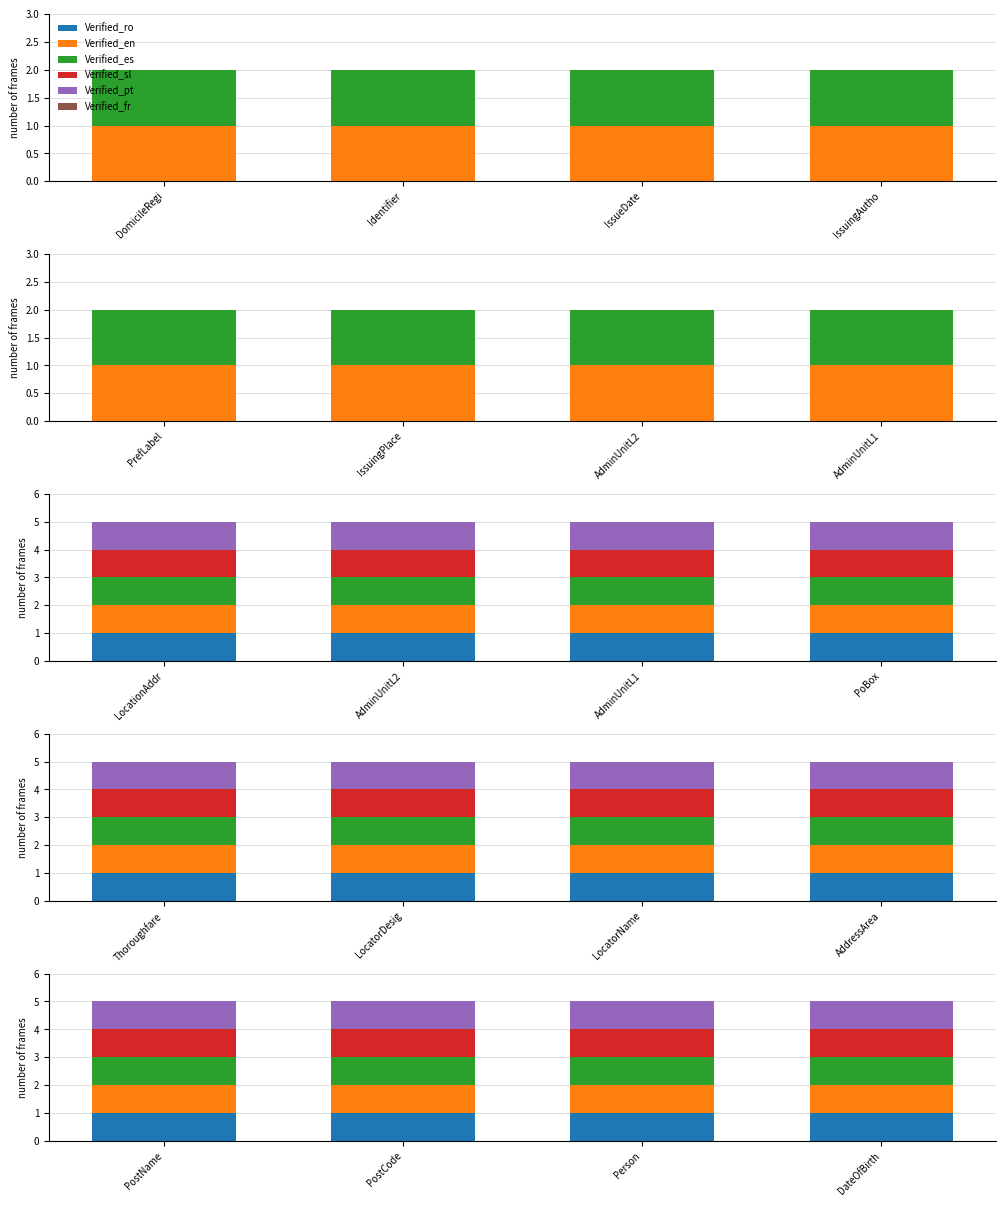

Does the chart contain stacked bars?

No